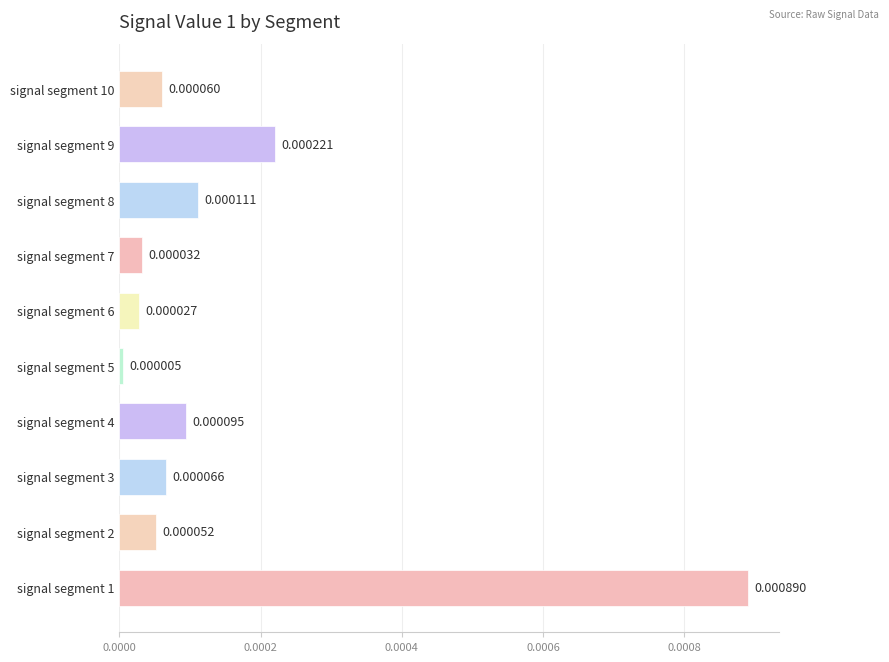

Rank the categories by value from lowest to highest.

signal segment 5, signal segment 6, signal segment 7, signal segment 2, signal segment 10, signal segment 3, signal segment 4, signal segment 8, signal segment 9, signal segment 1